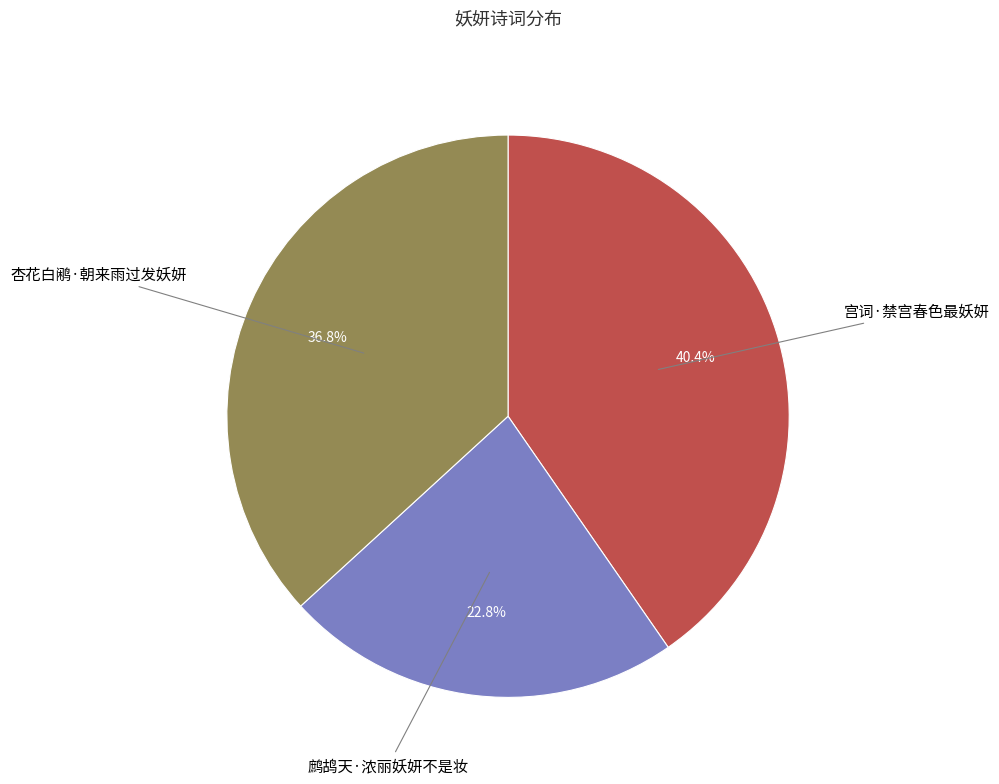

Does any single category account for the majority?

No